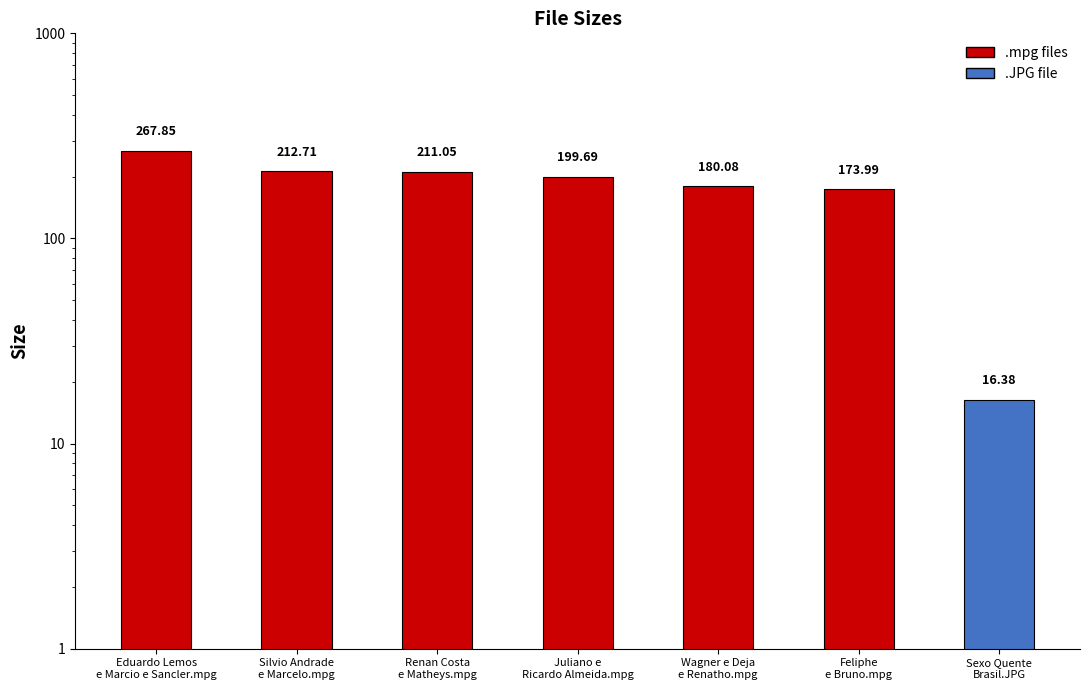

Does the chart contain any negative values?

No